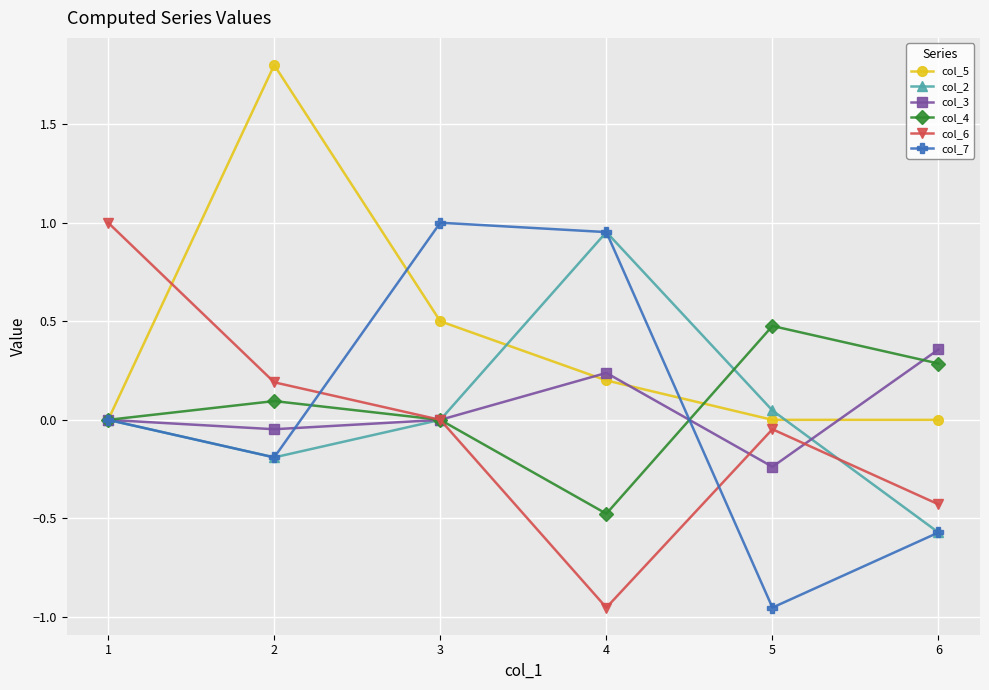

Is the value of col_4 at 4 greater than the value of col_2 at 6?

Yes